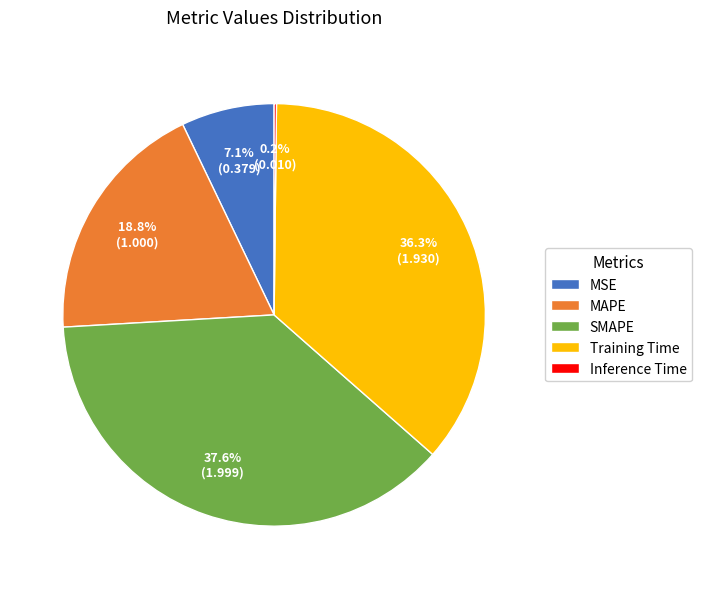

To the nearest percent, what is the difference between the MSE and SMAPE slice percentages?

30%